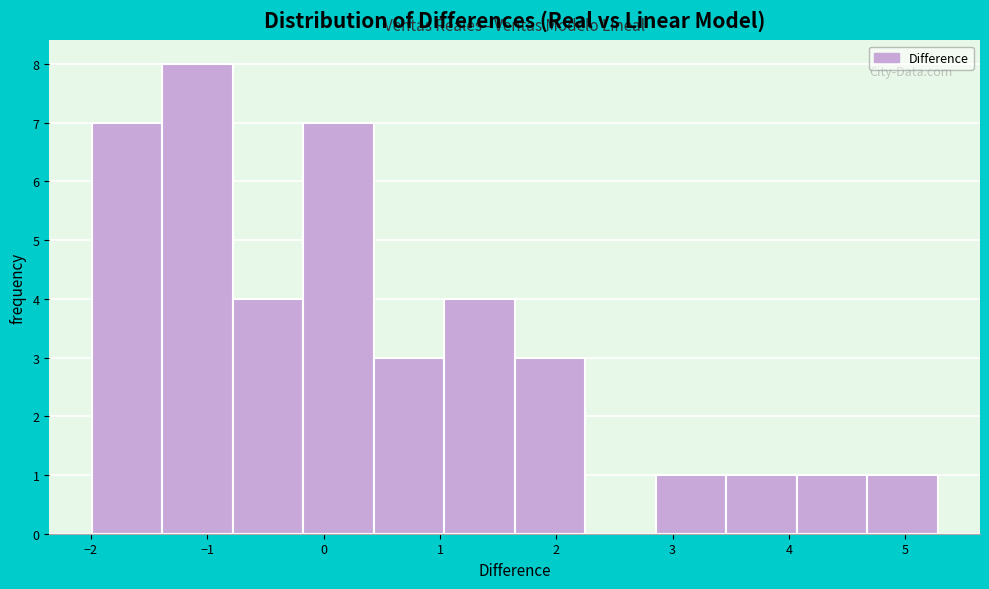

Reading left to right, transcribe this chart: for each bar, give the range it covers on the x-axis and its height. Neither the bar edges nor the heights are printed on the chart, so give them approximately, as read against the axes.

-2.0 to -1.4: 7
-1.4 to -0.8: 8
-0.8 to -0.2: 4
-0.2 to 0.4: 7
0.4 to 1.0: 3
1.0 to 1.6: 4
1.6 to 2.2: 3
2.2 to 2.9: 0
2.9 to 3.5: 1
3.5 to 4.1: 1
4.1 to 4.7: 1
4.7 to 5.3: 1